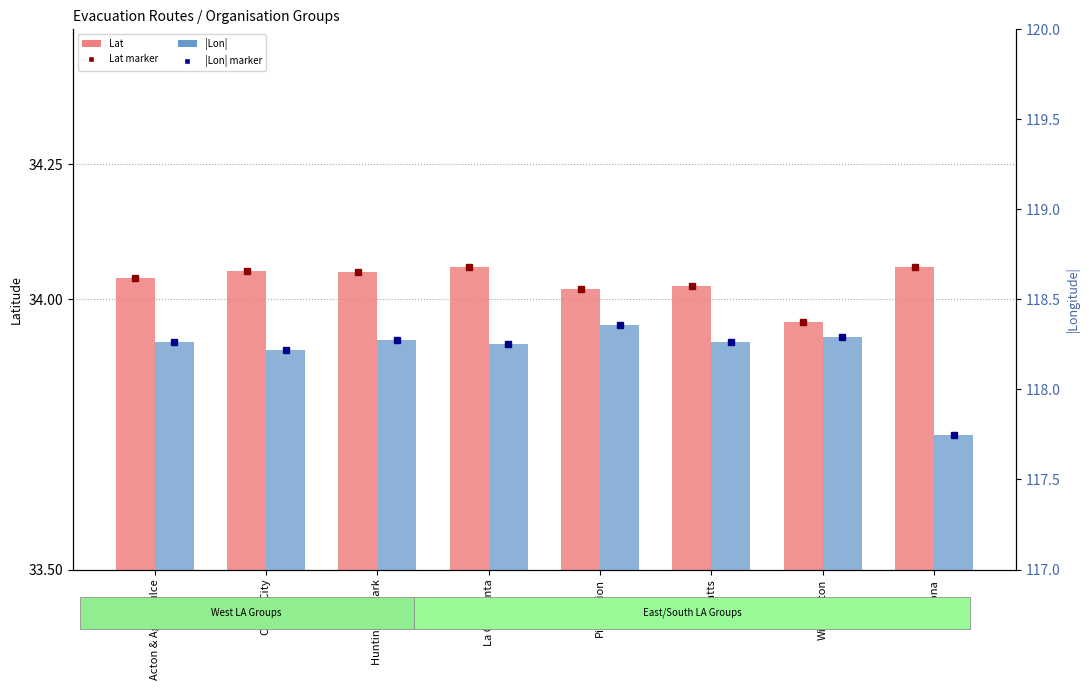

Where does the |Lon| marker series first go above 118?

Acton & Agua Dulce